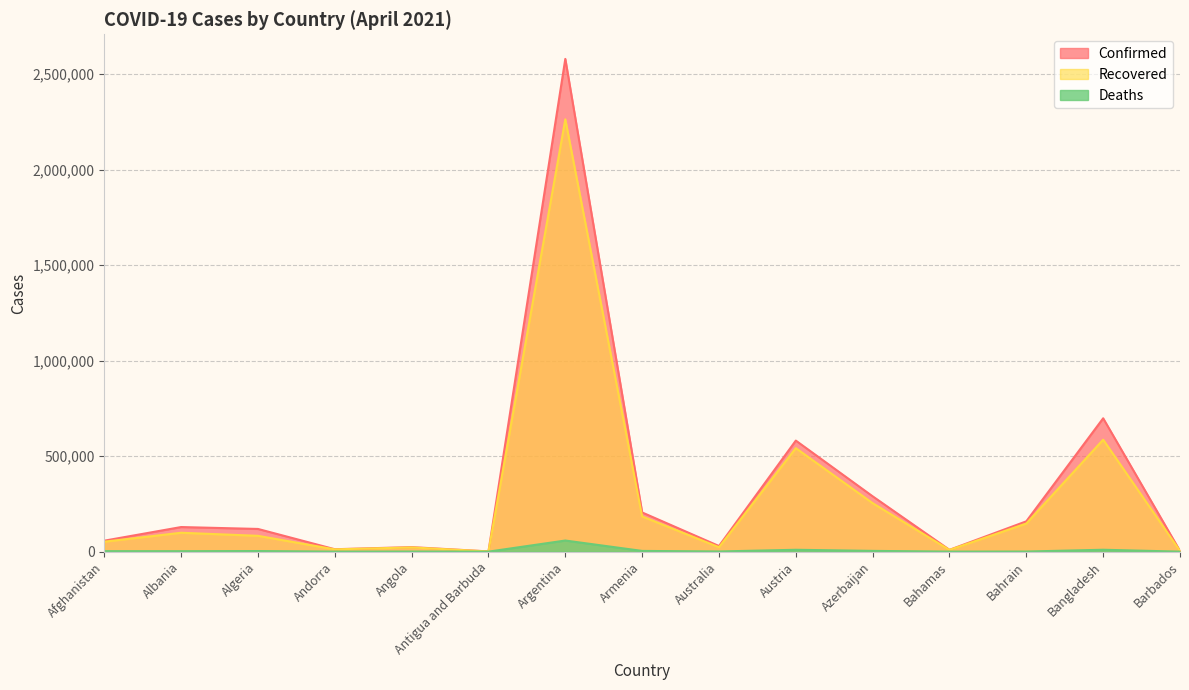

True or false: Confirmed and Recovered cross at least once.

False